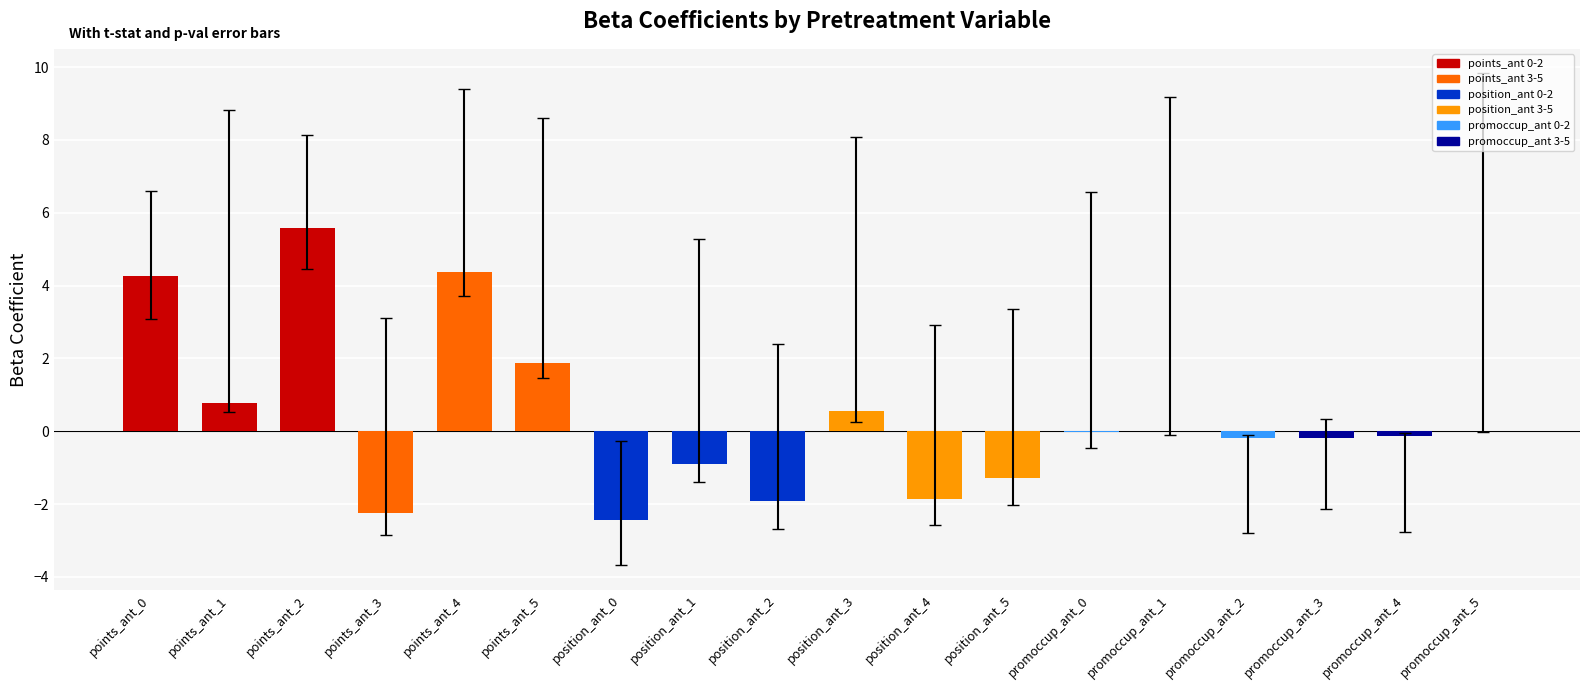

Between position_ant_4 and position_ant_3, which is larger?

position_ant_3